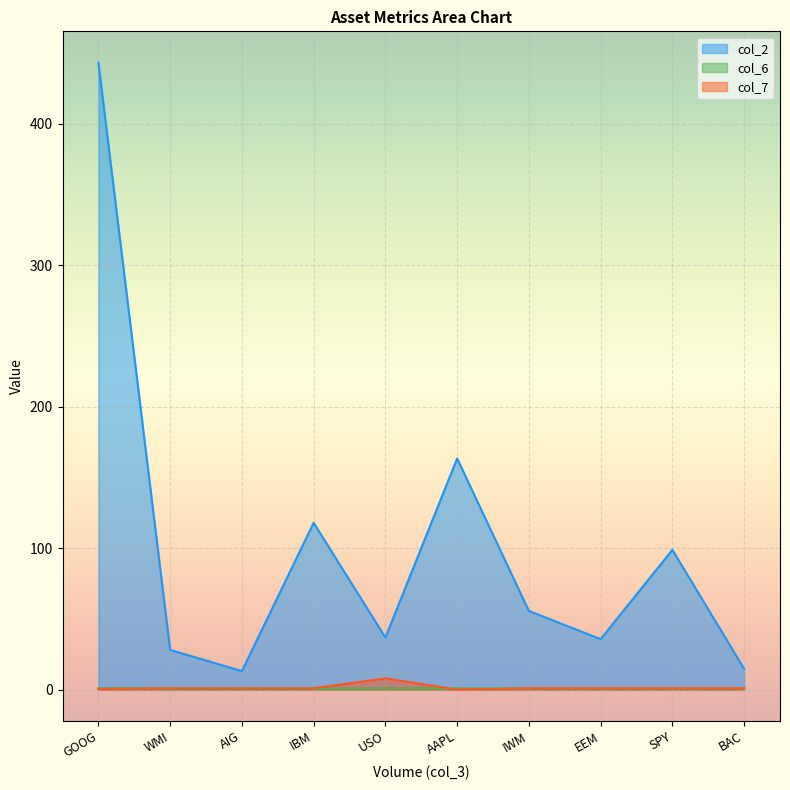

What is the sum of all col_7 values?

15.5